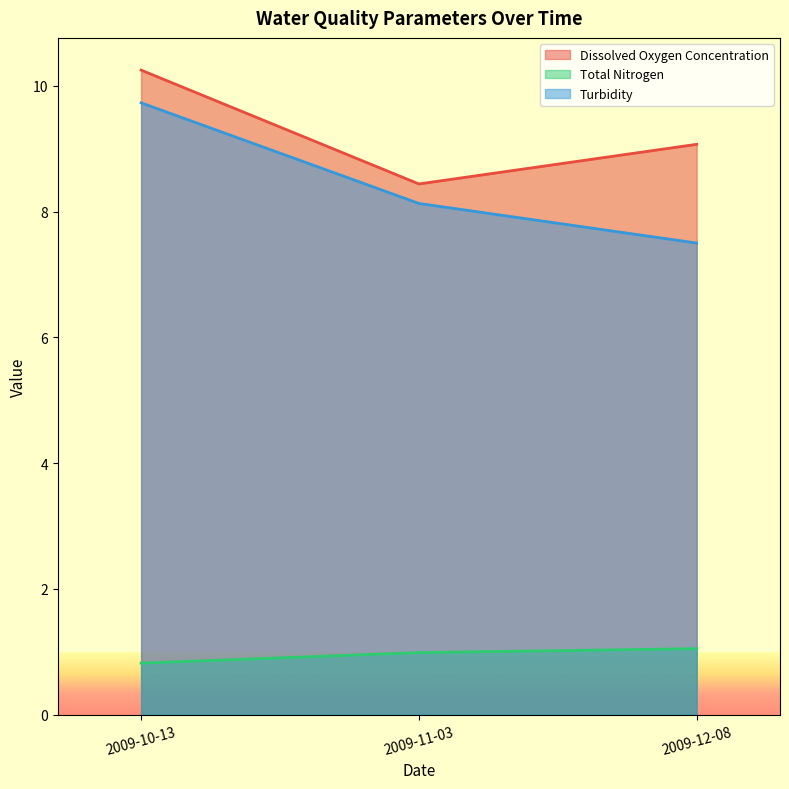

What is the total value across all series at 2009-12-08?

17.6